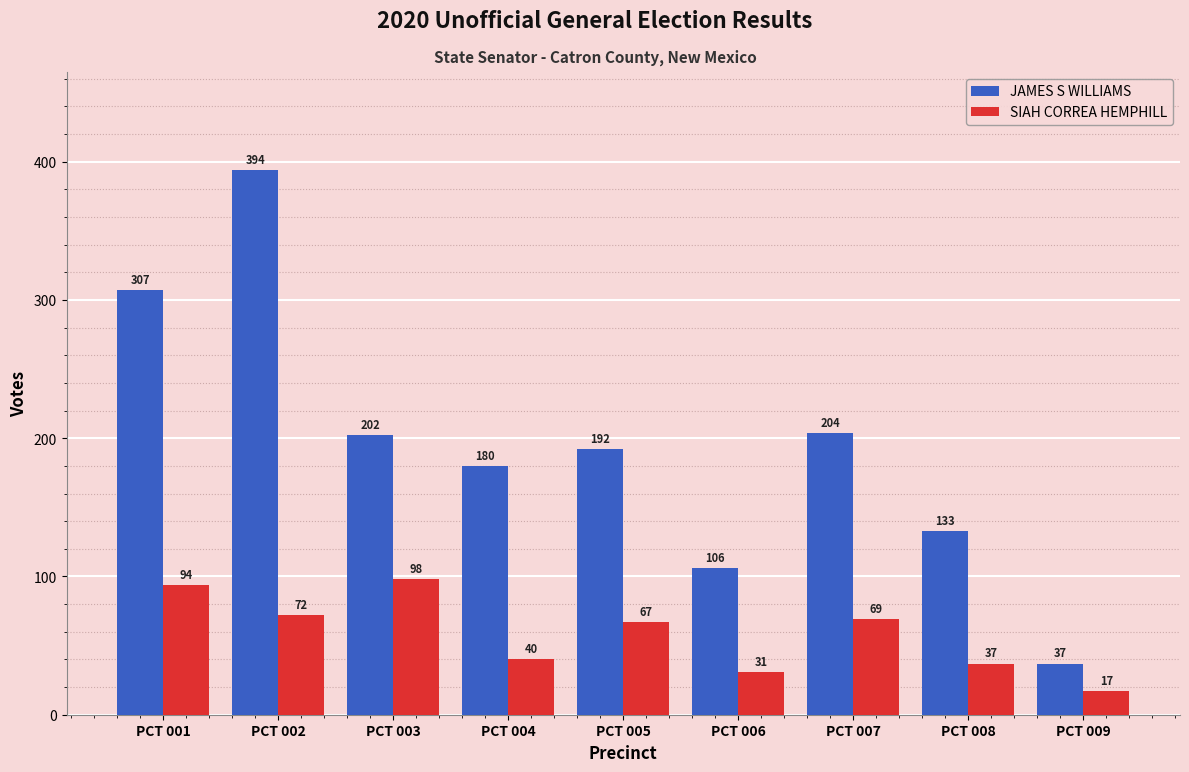

Where does the JAMES S WILLIAMS series first go above 192?

PCT 001